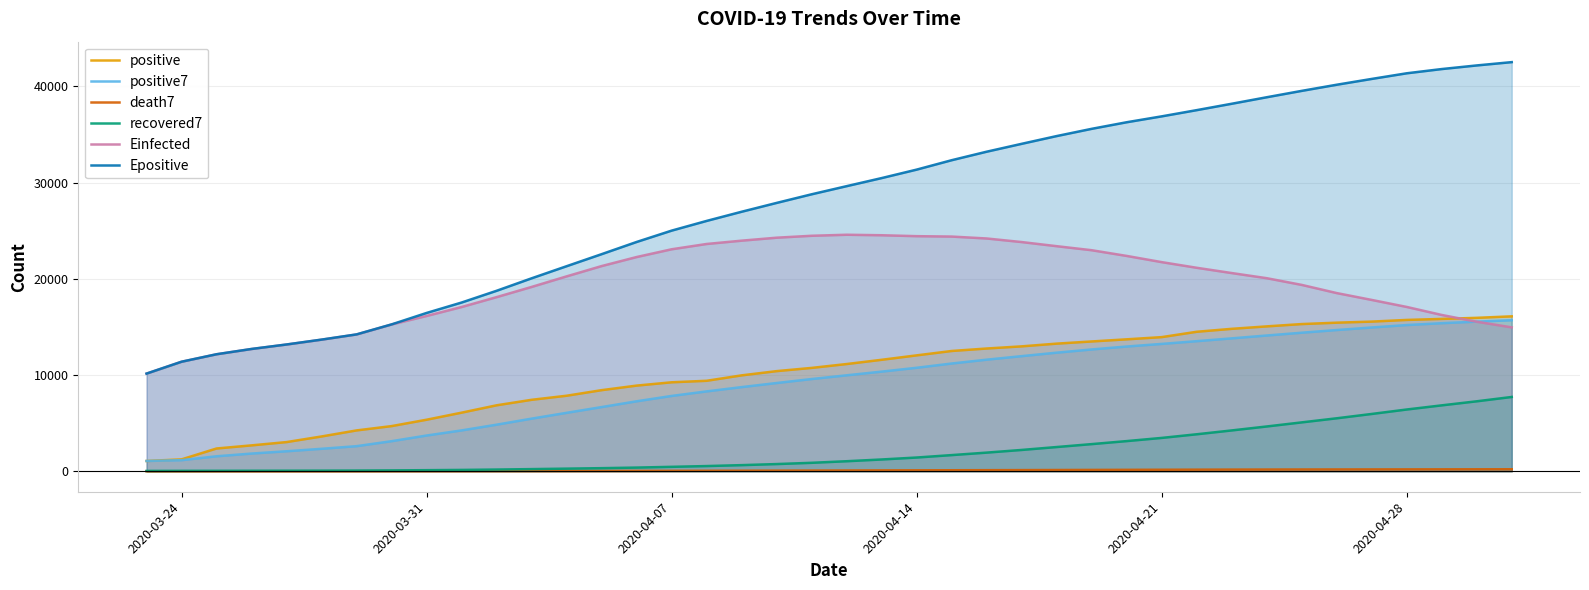

Does the chart have visible grid lines?

Yes